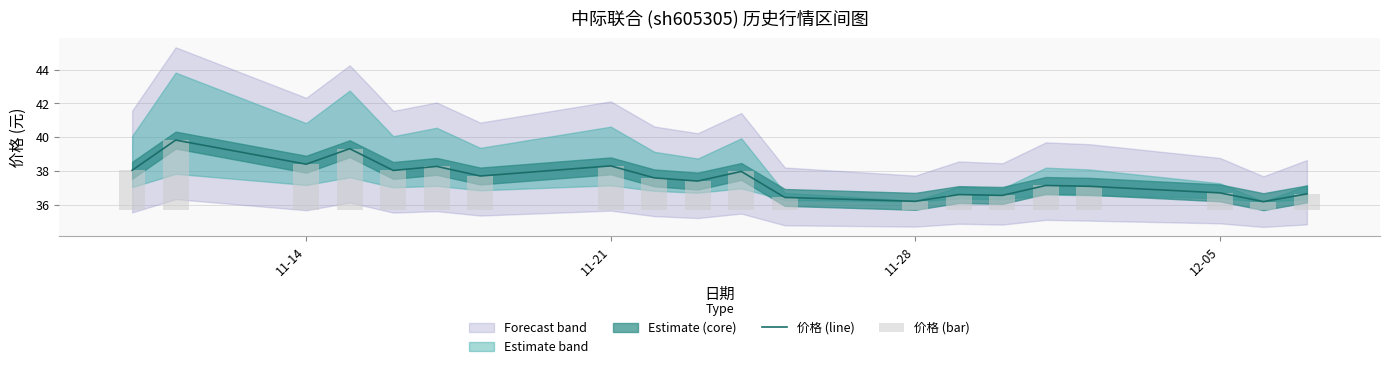

What is the highest value of the 价格 (line) series?

39.8